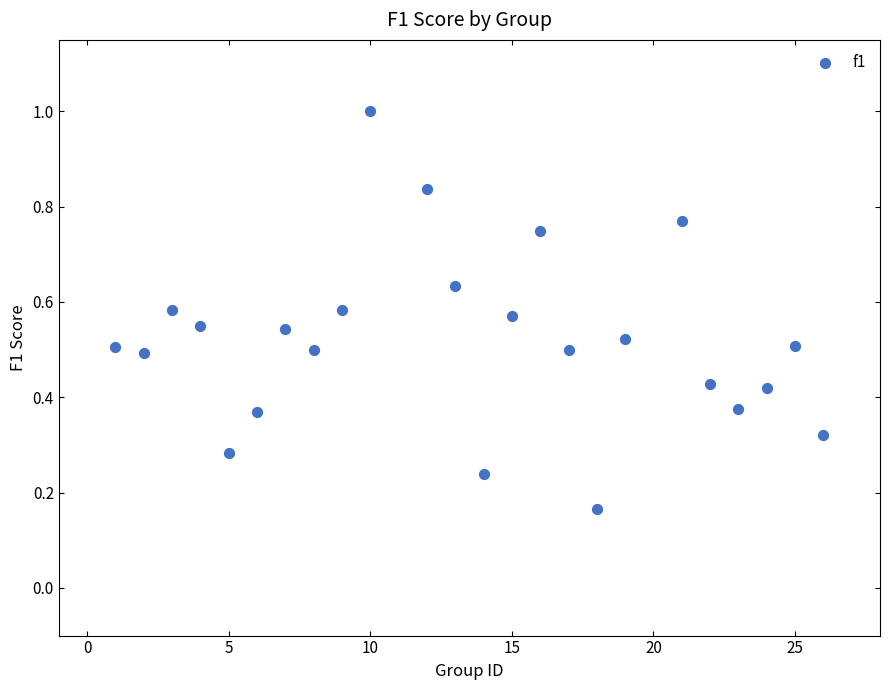

What is the range of X values (max minus min)?

25.0